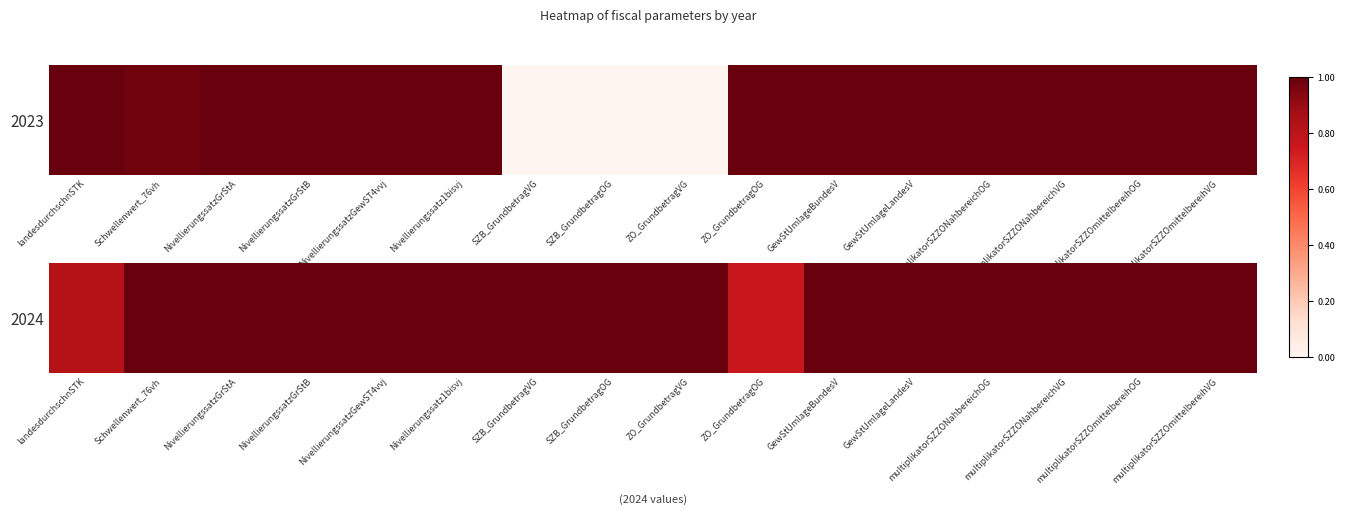

True or false: the data shows 0.3 at NivellierungssatzGewST4vvj.

False